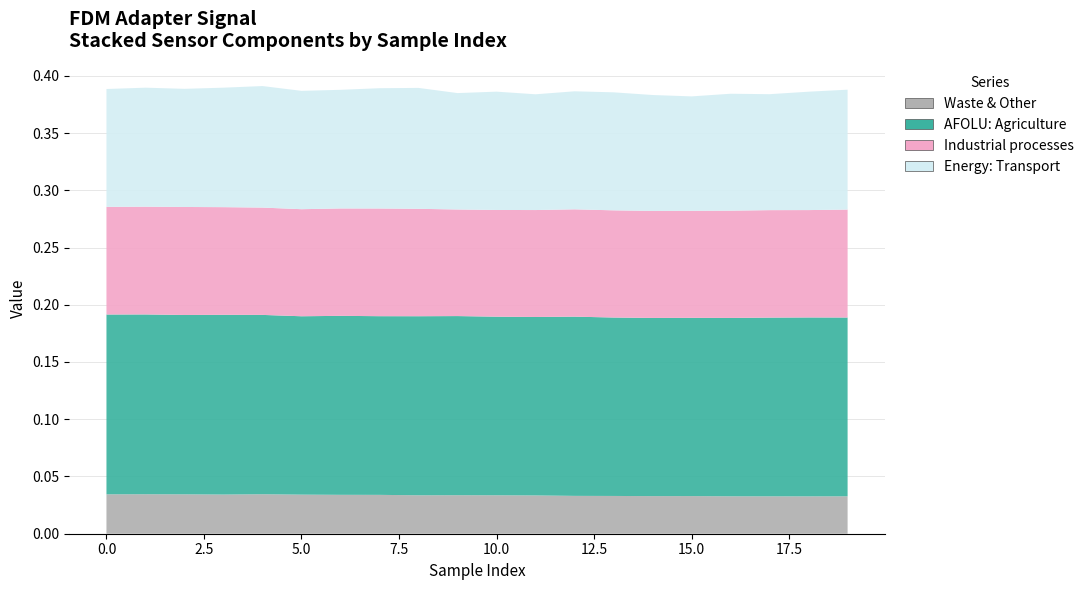

Reading right to left, list all the values displayed in this chart.

Waste & Other: 0.0	0.0	0.0	0.0	0.0	0.0	0.0	0.0	0.0	0.0	0.0	0.0	0.0	0.0	0.0	0.0	0.0	0.0	0.0	0.0
AFOLU: Agriculture: 0.2	0.2	0.2	0.2	0.2	0.2	0.2	0.2	0.2	0.2	0.2	0.2	0.2	0.2	0.2	0.2	0.2	0.2	0.2	0.2
Industrial processes: 0.1	0.1	0.1	0.1	0.1	0.1	0.1	0.1	0.1	0.1	0.1	0.1	0.1	0.1	0.1	0.1	0.1	0.1	0.1	0.1
Energy: Transport: 0.1	0.1	0.1	0.1	0.1	0.1	0.1	0.1	0.1	0.1	0.1	0.1	0.1	0.1	0.1	0.1	0.1	0.1	0.1	0.1